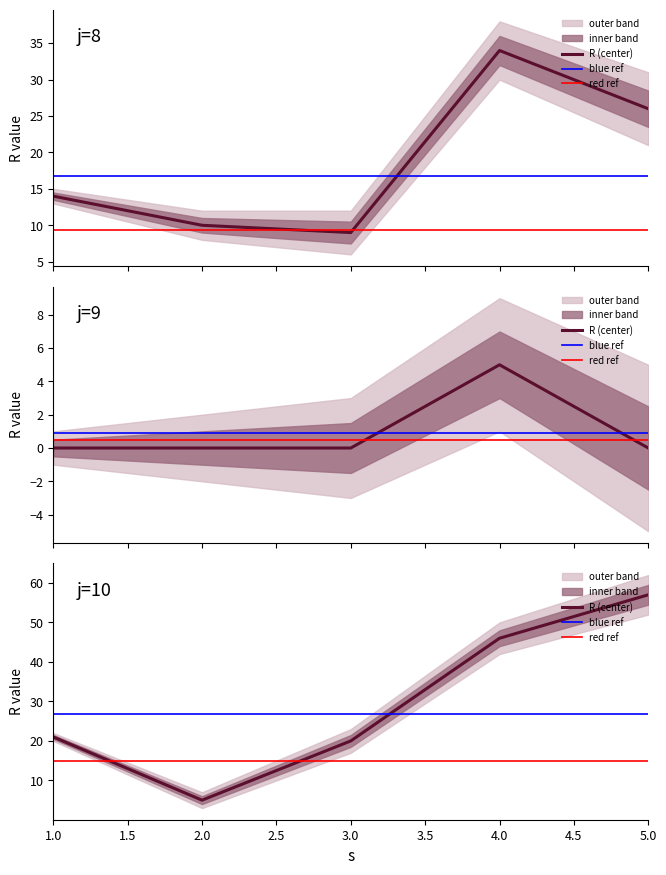

Between 5 and 4, which is larger?

4